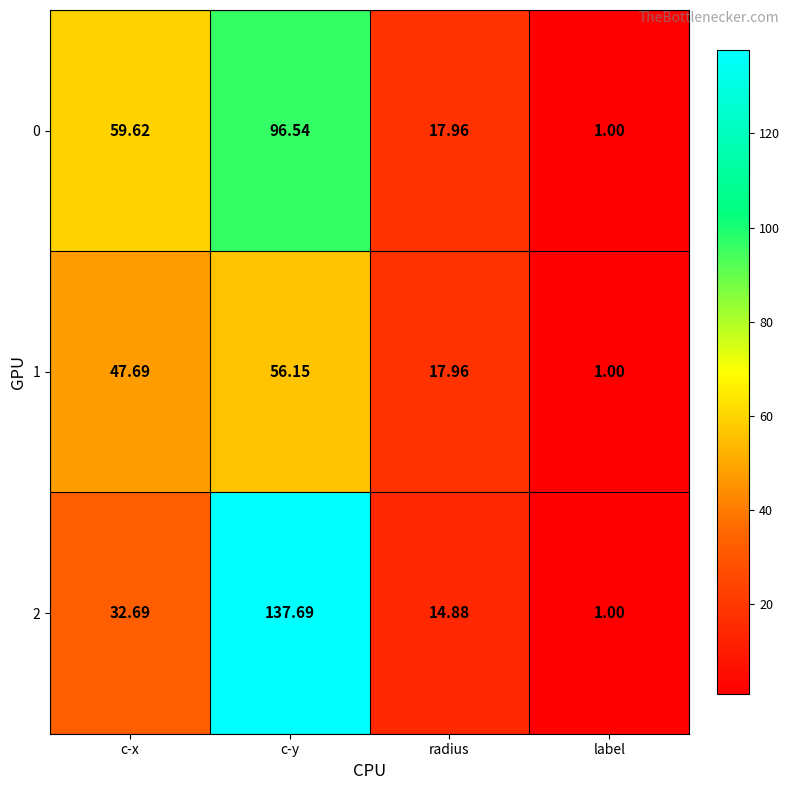

Rank the categories by 0 value from lowest to highest.

label, radius, c-x, c-y